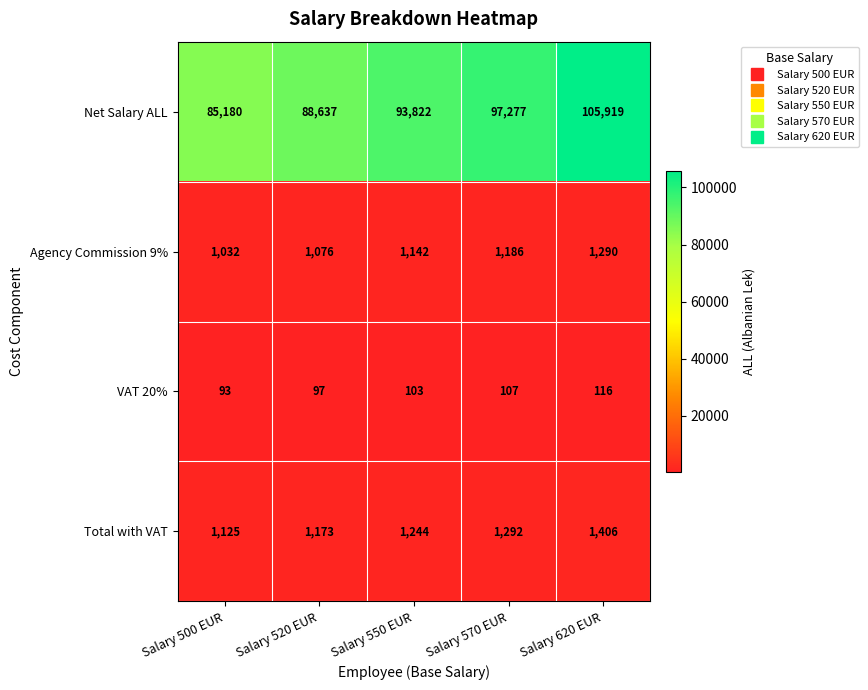

Reading left to right, list all the values displayed in this chart.

Net Salary ALL: 85180	88637	93822	97277	105919
Agency Commission 9%: 1032	1076	1142	1186	1290
VAT 20%: 93	97	103	107	116
Total with VAT: 1125	1173	1244	1292	1406